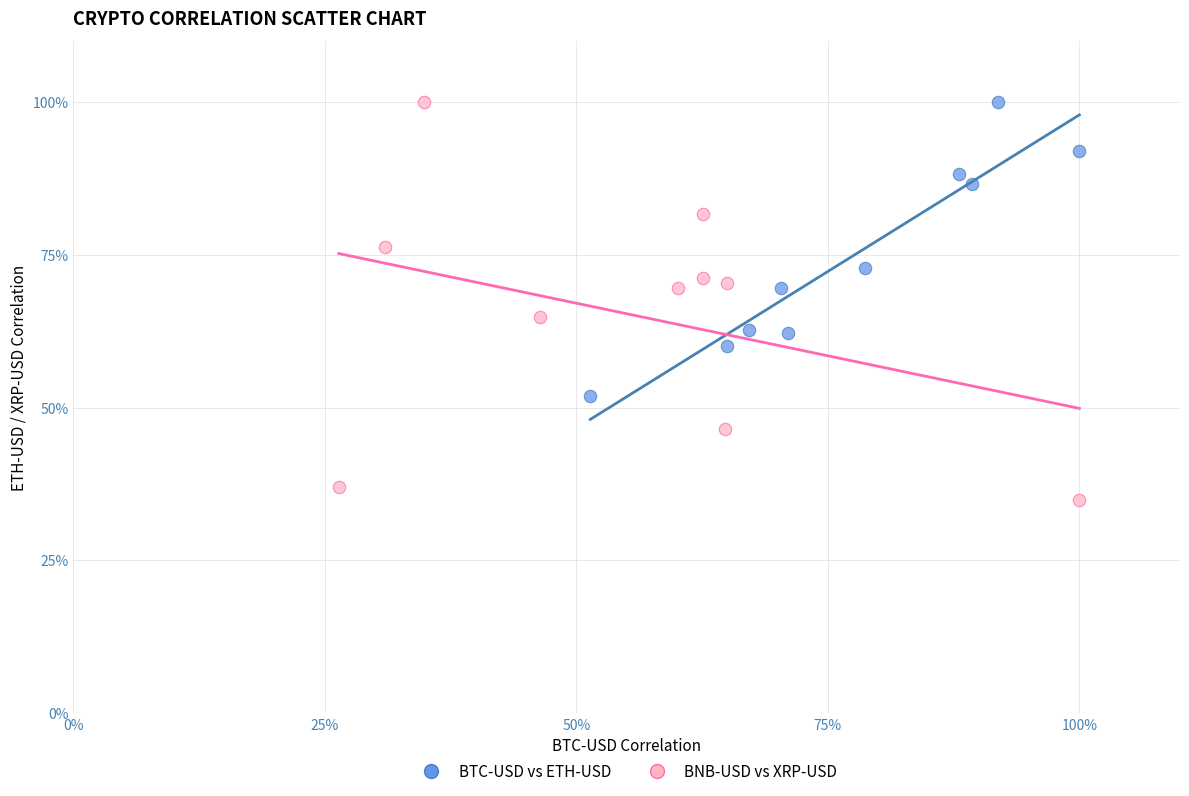

Which series contains the lowest Y value?

BNB-USD vs XRP-USD